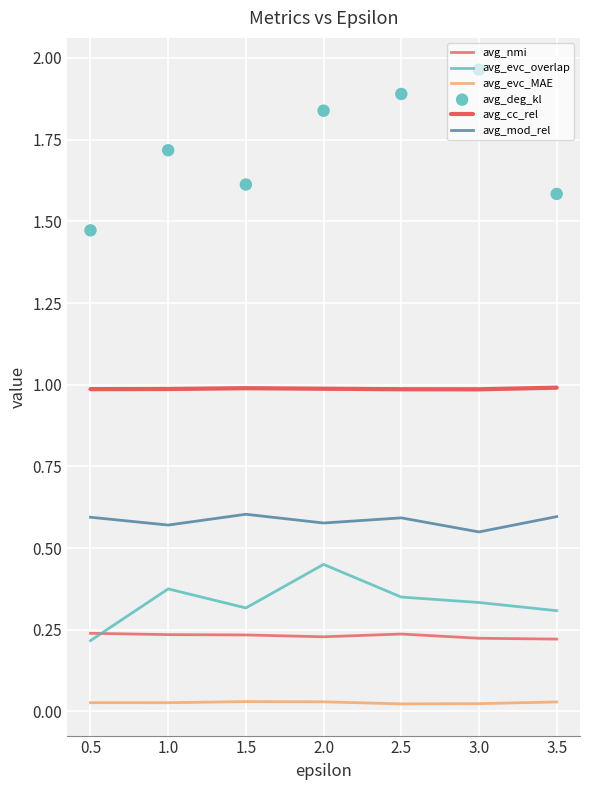

Is the value of avg_evc_overlap at 3.5 greater than the value of avg_cc_rel at 1.0?

No